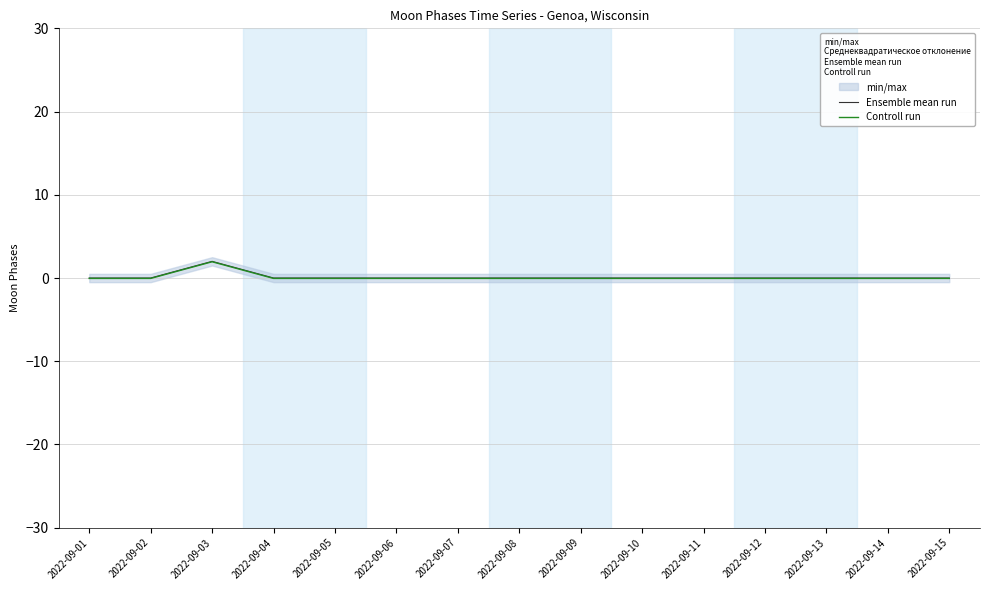

What is the difference between the highest and lowest values at 2022-09-15?

0.1